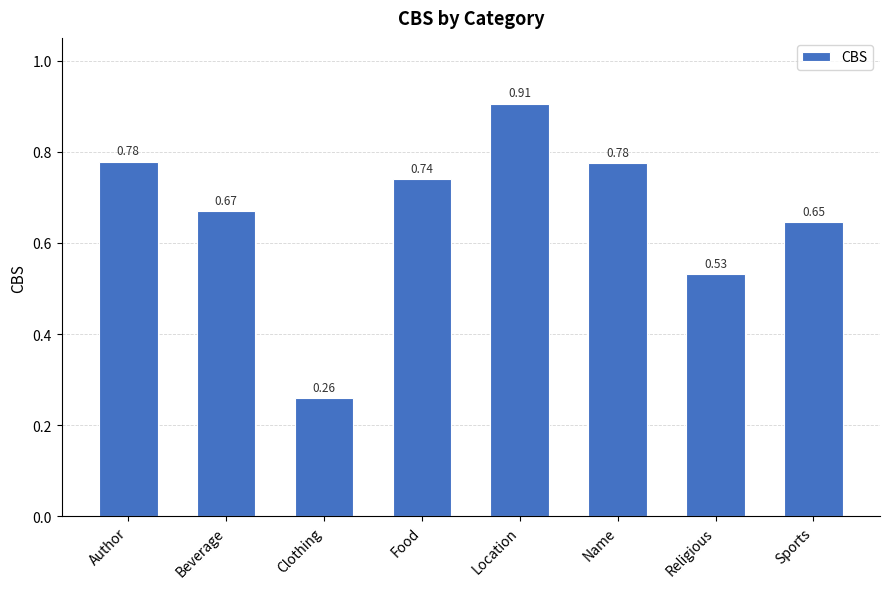

How many bars are there in total?

8